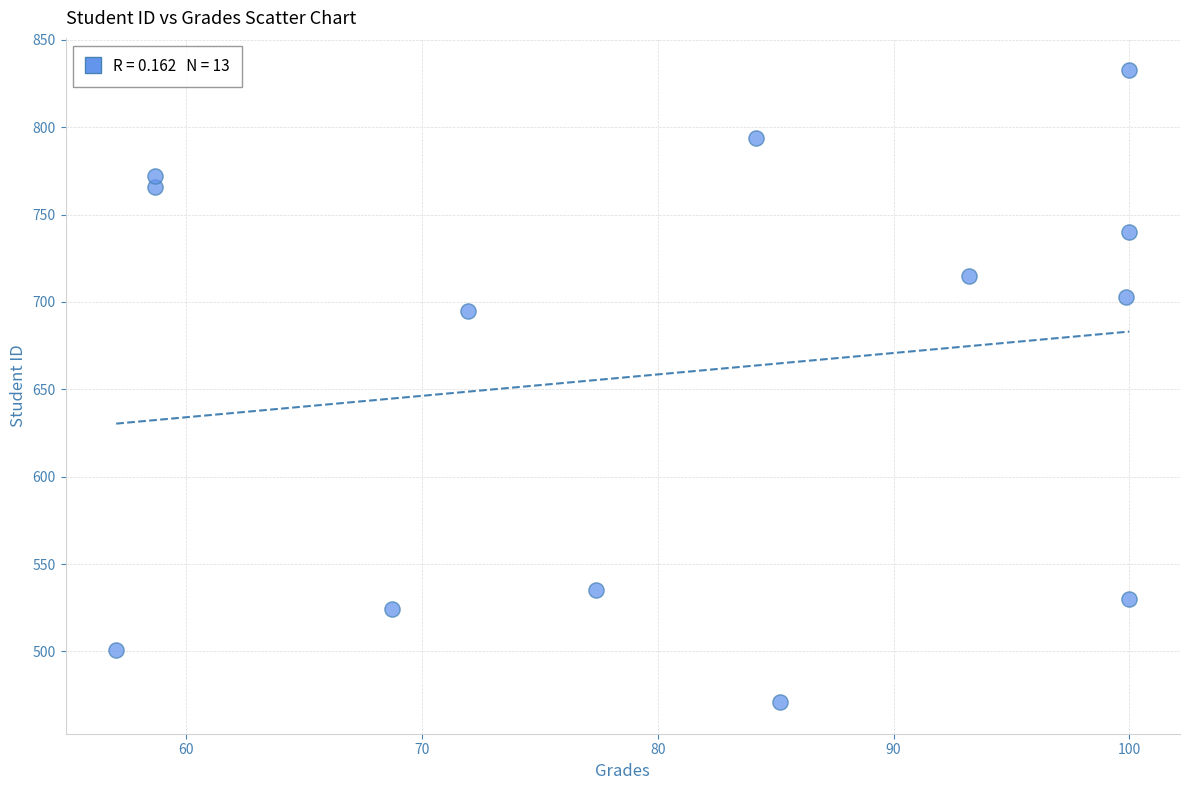

What is the range of Y values (max minus min)?

362